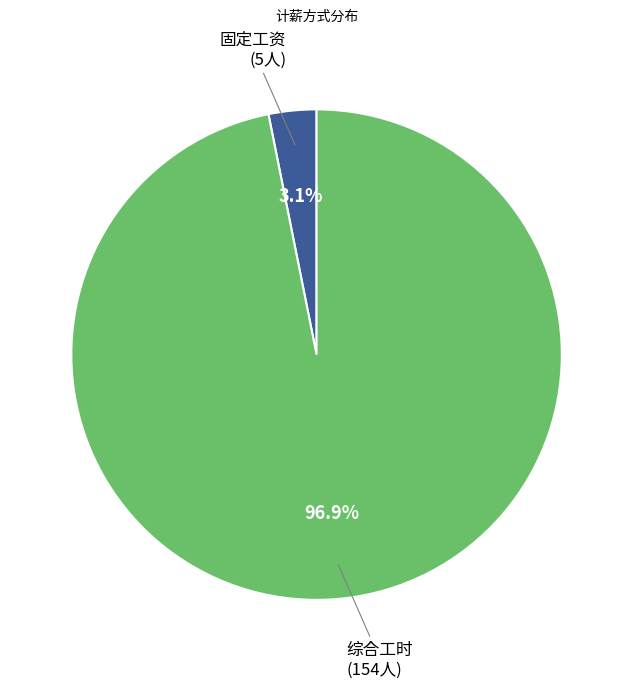

Rank the categories by value from highest to lowest.

综合工时, 固定工资